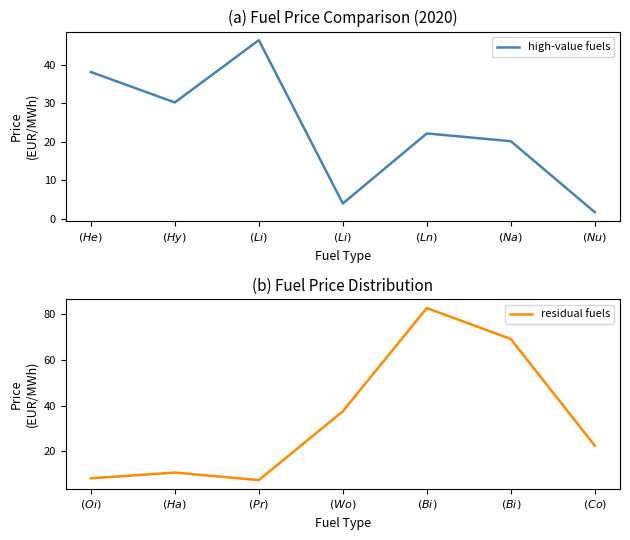

Between $(He)$ and $(Ln)$, which is larger?

$(He)$